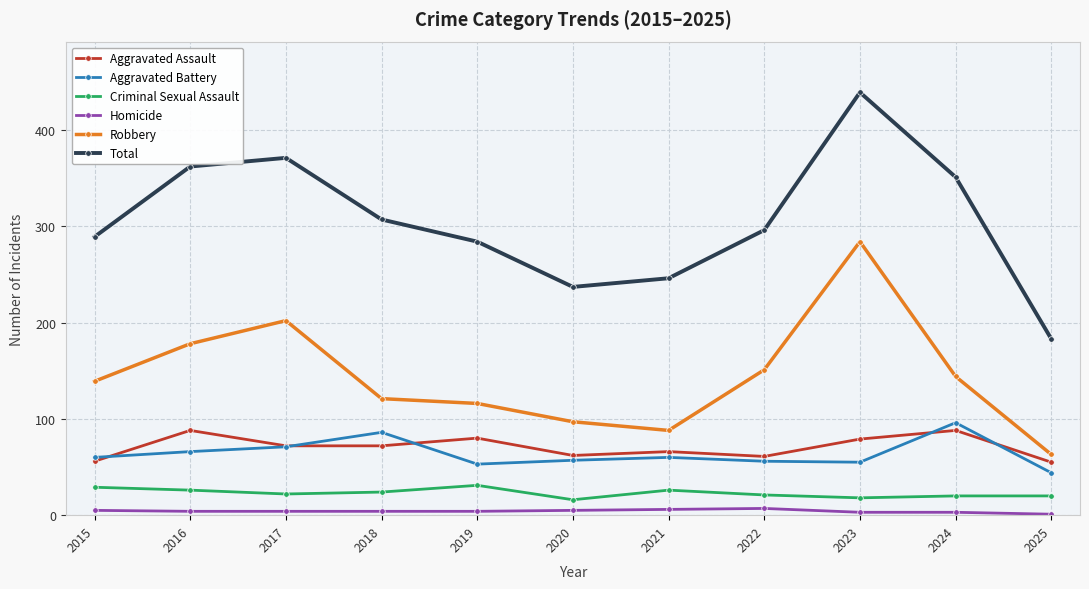

Which series has the widest spread of values?

Total